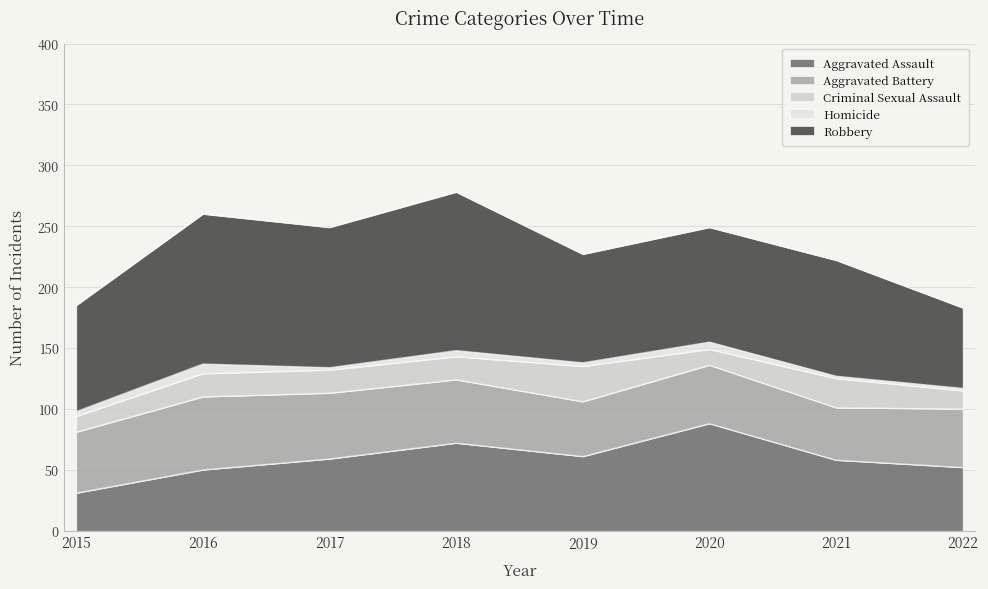

What is the average value of the Robbery series?

100